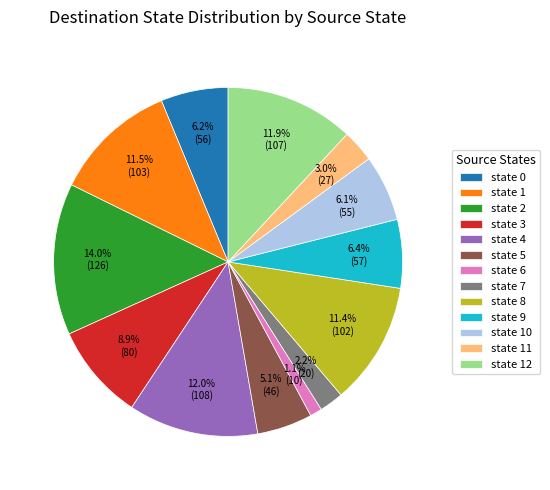

What is the ratio of the value at state 5 to the value at state 6?

4.6